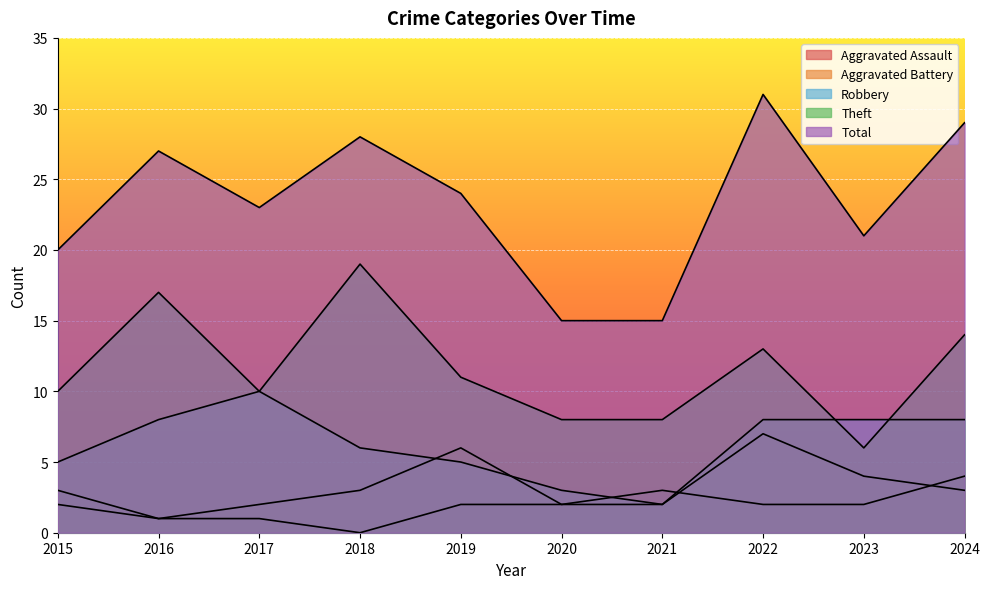

How many interior local peaks does the Aggravated Battery series have?

2